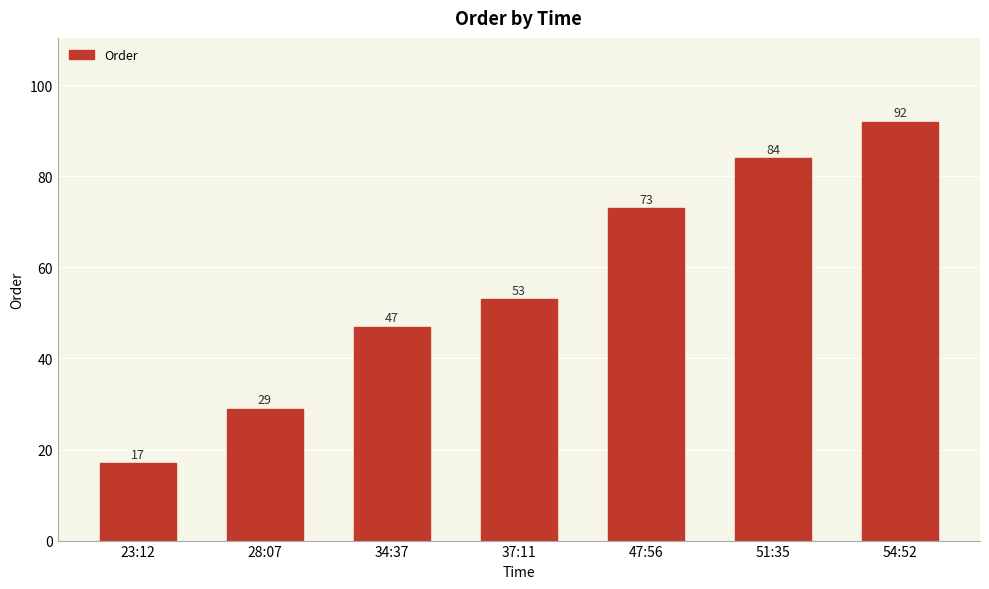

List the labels in order of value, largest first.

54:52, 51:35, 47:56, 37:11, 34:37, 28:07, 23:12